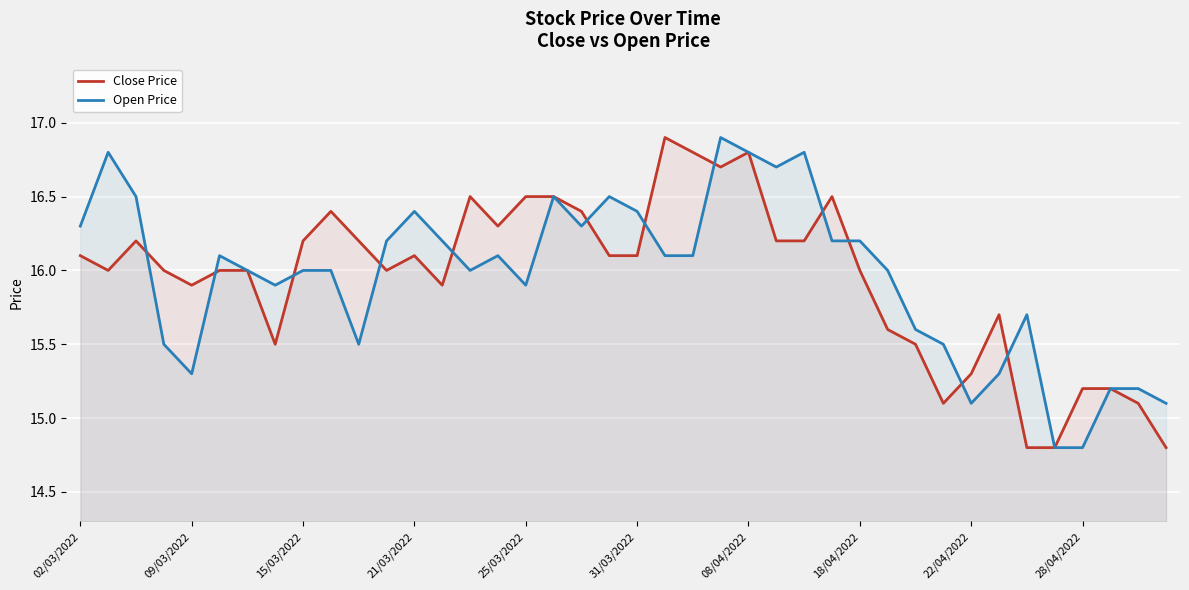

Between 21 and 25, which series saw the biggest shift?

Close Price